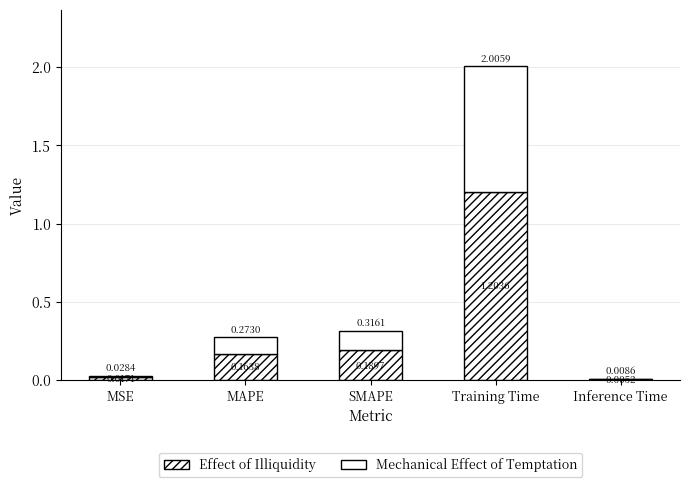

What is the sum of the Effect of Illiquidity values at Training Time and MSE?

1.2